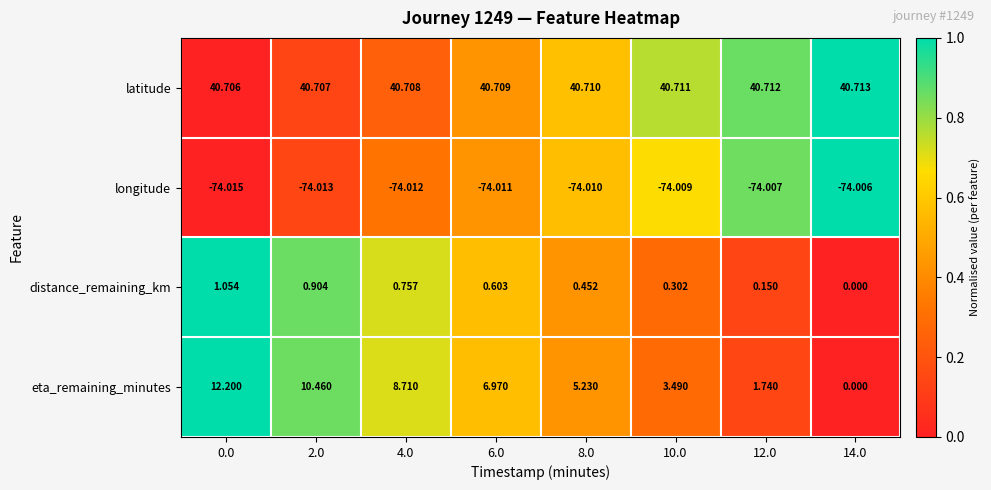

What is the greatest value displayed?

40.7